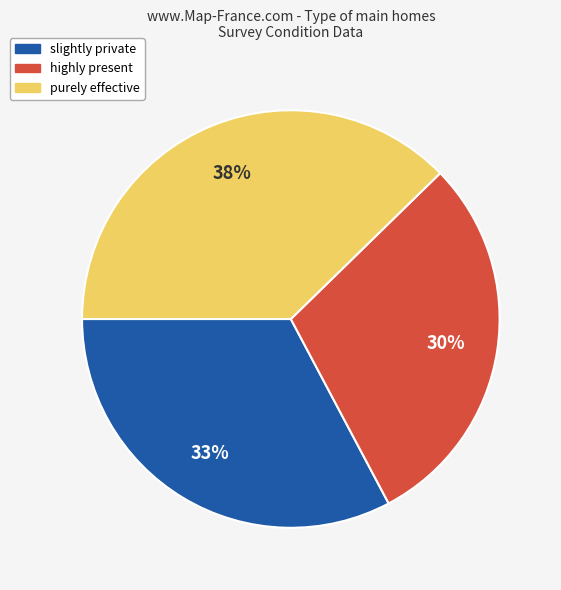

Is there a majority slice in this chart?

No